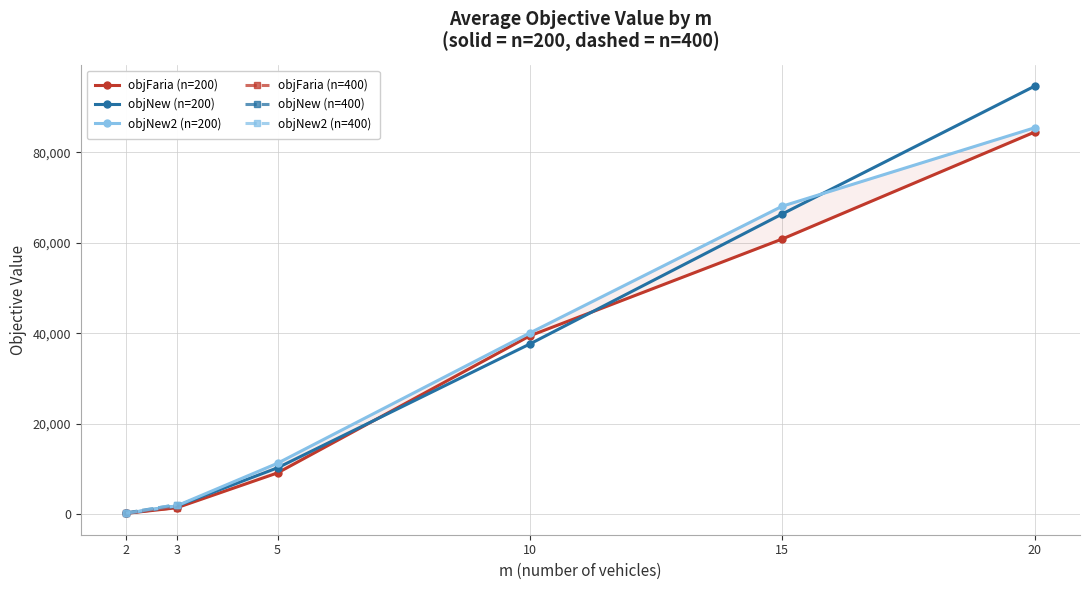

The value of objNew (n=200) at 20 is 34192.5. True or false?

False